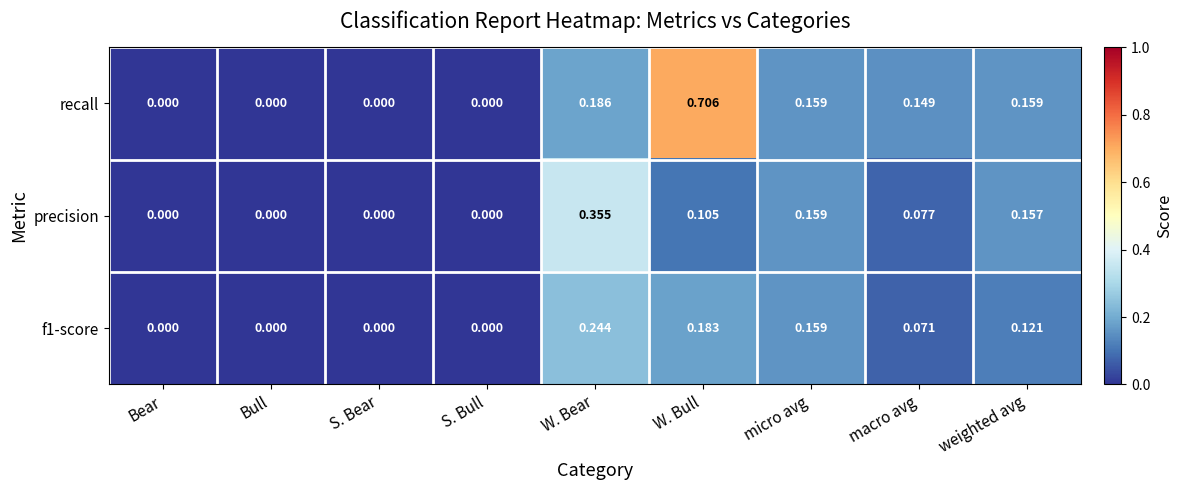

Which series changed the most between S. Bear and W. Bear?

precision